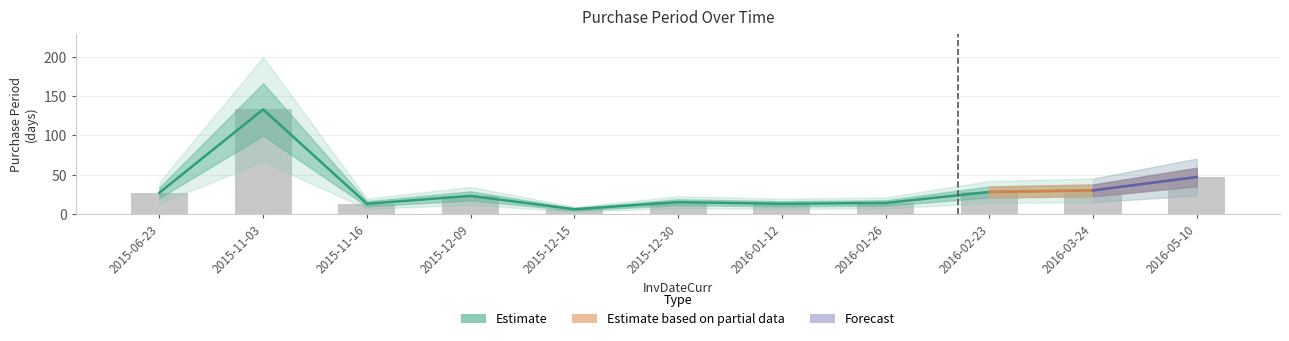

List the labels in order of value, largest first.

2015-11-03, 2016-05-10, 2016-03-24, 2016-02-23, 2015-06-23, 2015-12-09, 2015-12-30, 2016-01-26, 2015-11-16, 2016-01-12, 2015-12-15